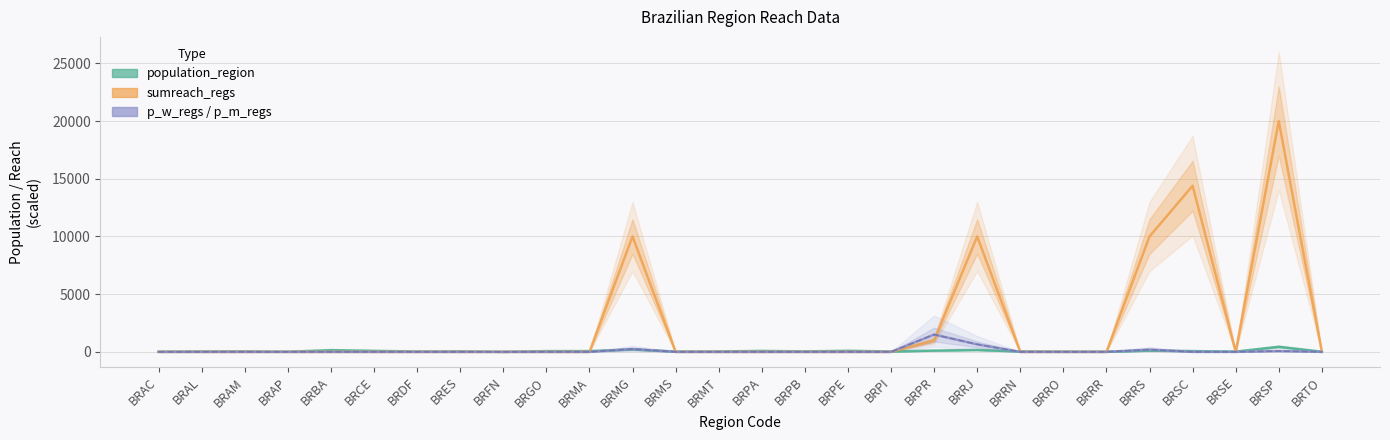

What is the label of the 16th point from the left?

BRPB